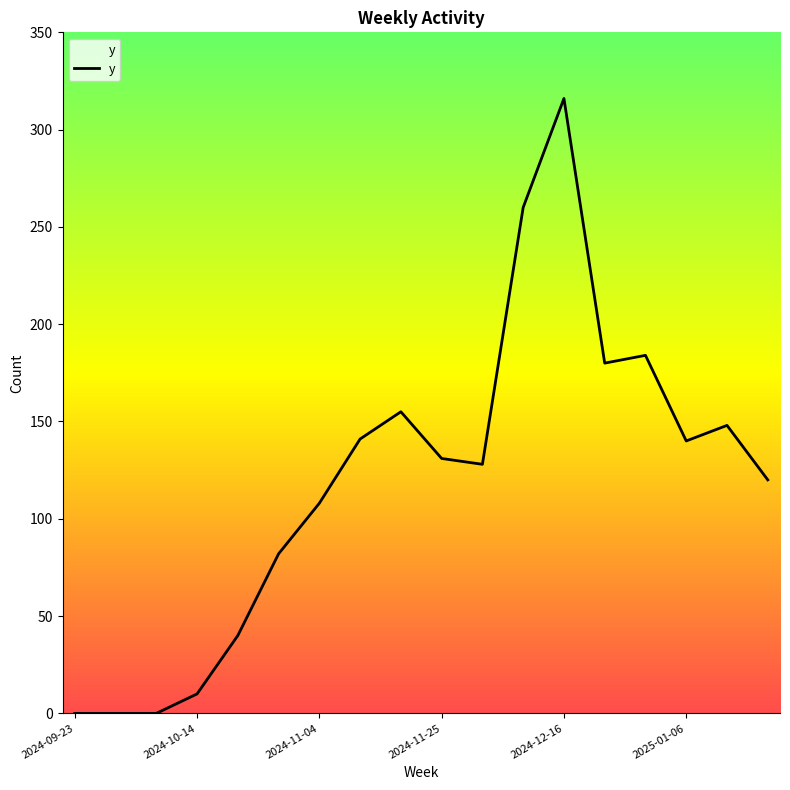

How many values exceed 131?

8